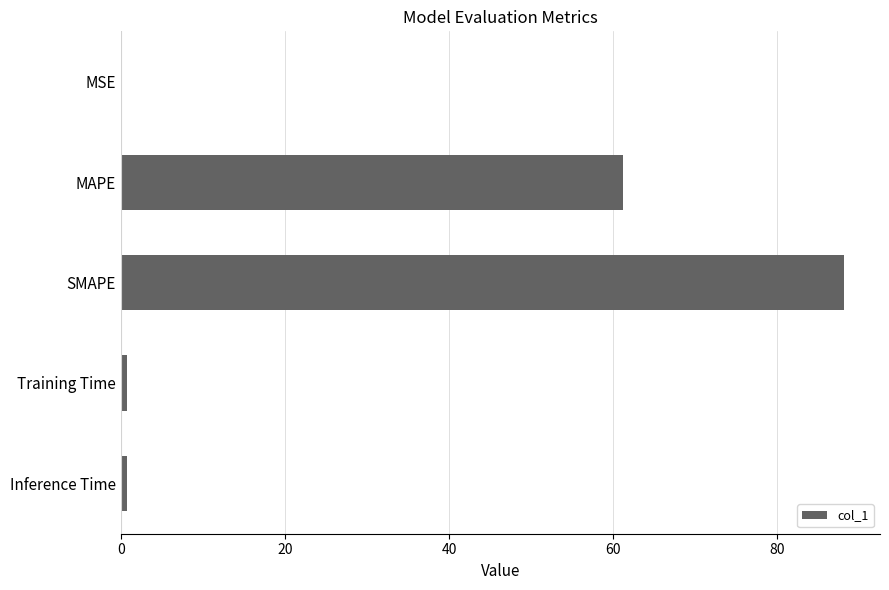

What is the greatest value displayed?

88.1